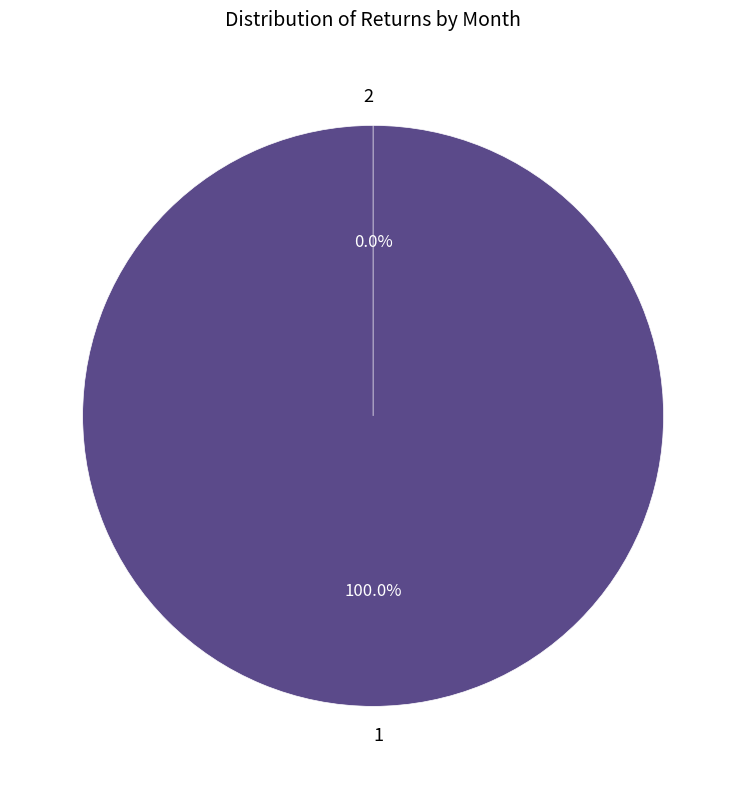

How many segments does this pie chart have?

2